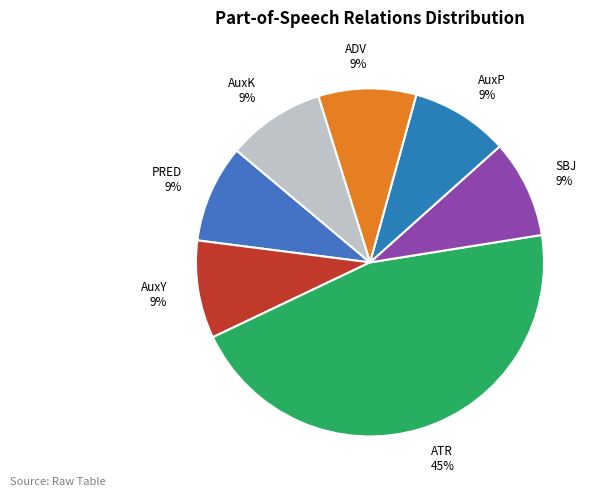

To the nearest percent, what is the average slice percentage?

14%